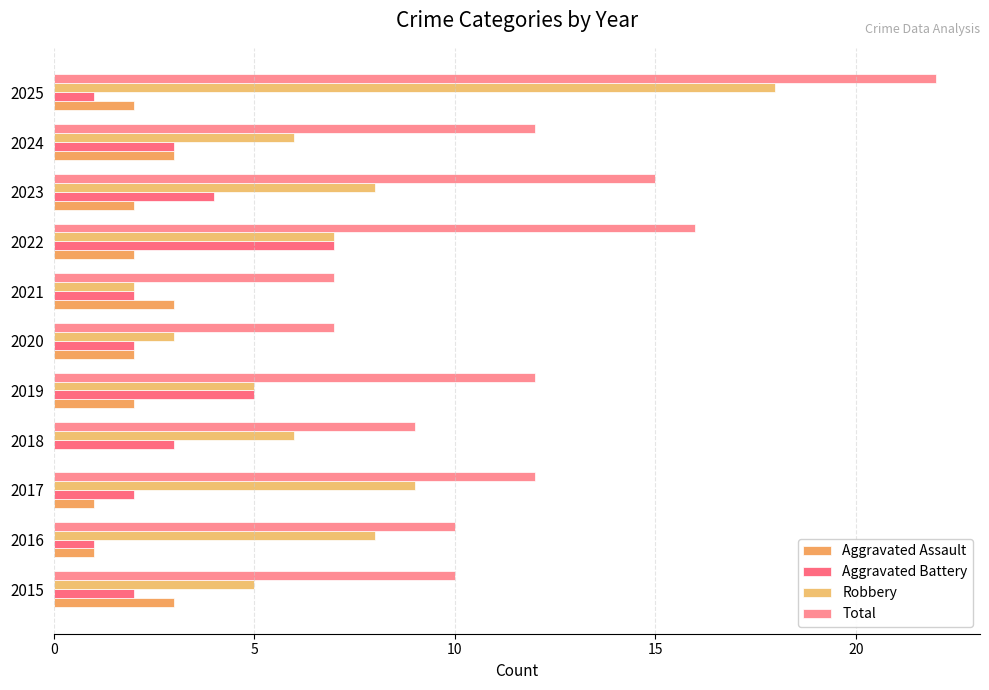

Count the number of categories in the chart.

11